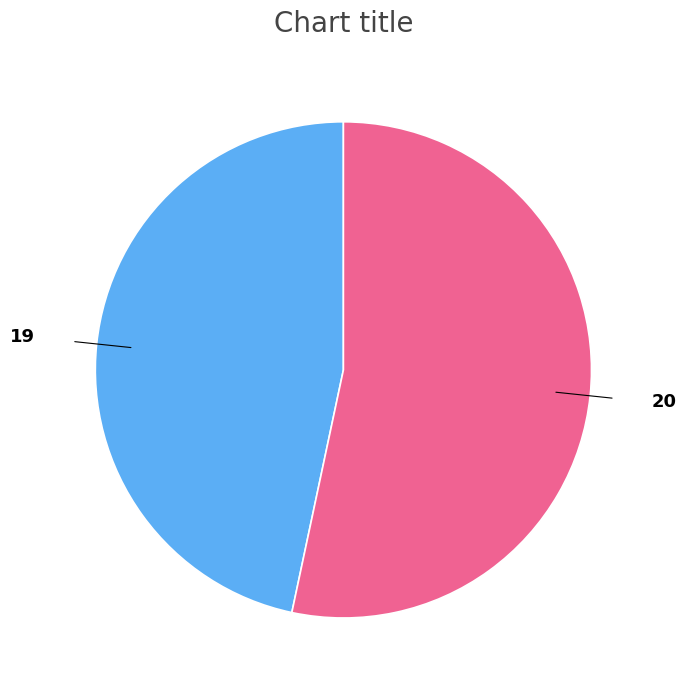

What is the smallest slice in the pie chart?

19